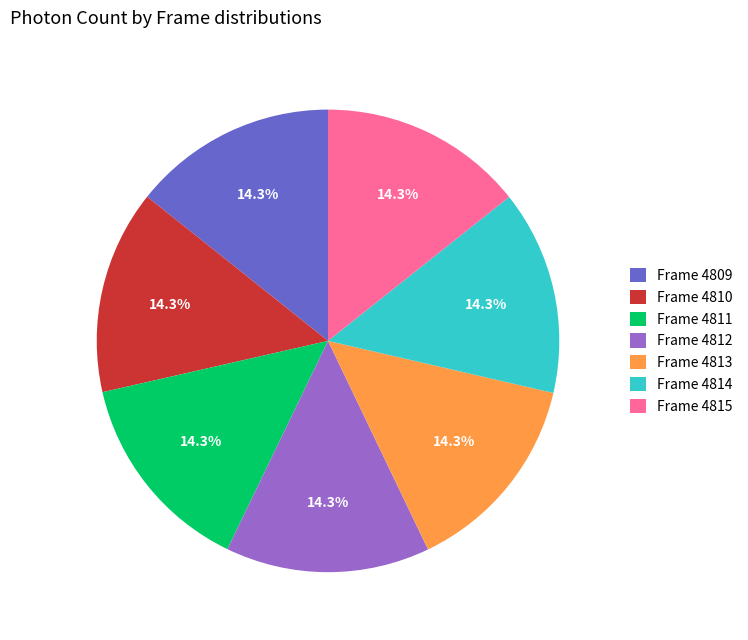

Do Frame 4811 and Frame 4812 together represent more than half of the pie?

No